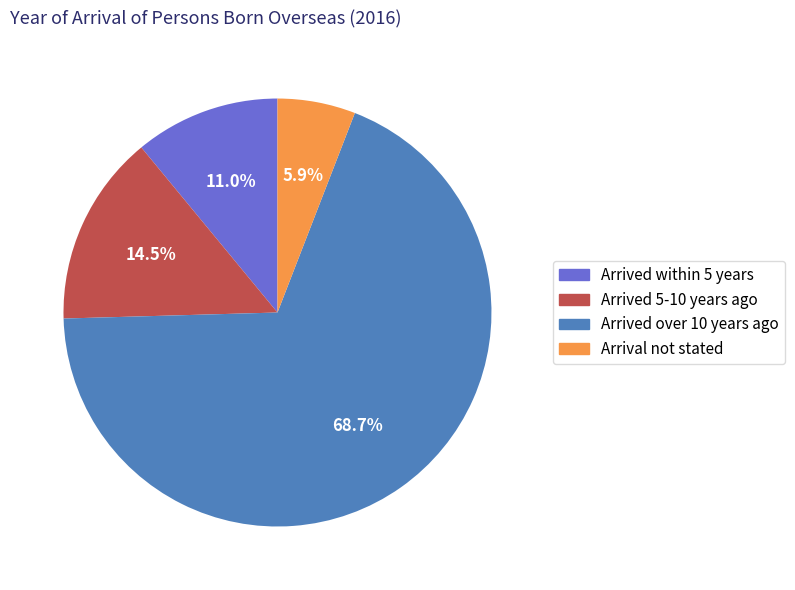

To the nearest percent, what is the difference between the largest and smallest slice percentages?

63%